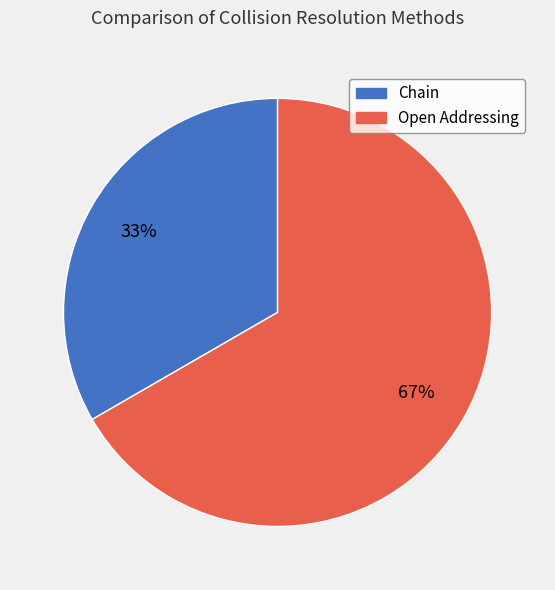

Does Chain represent more than half of the total?

No